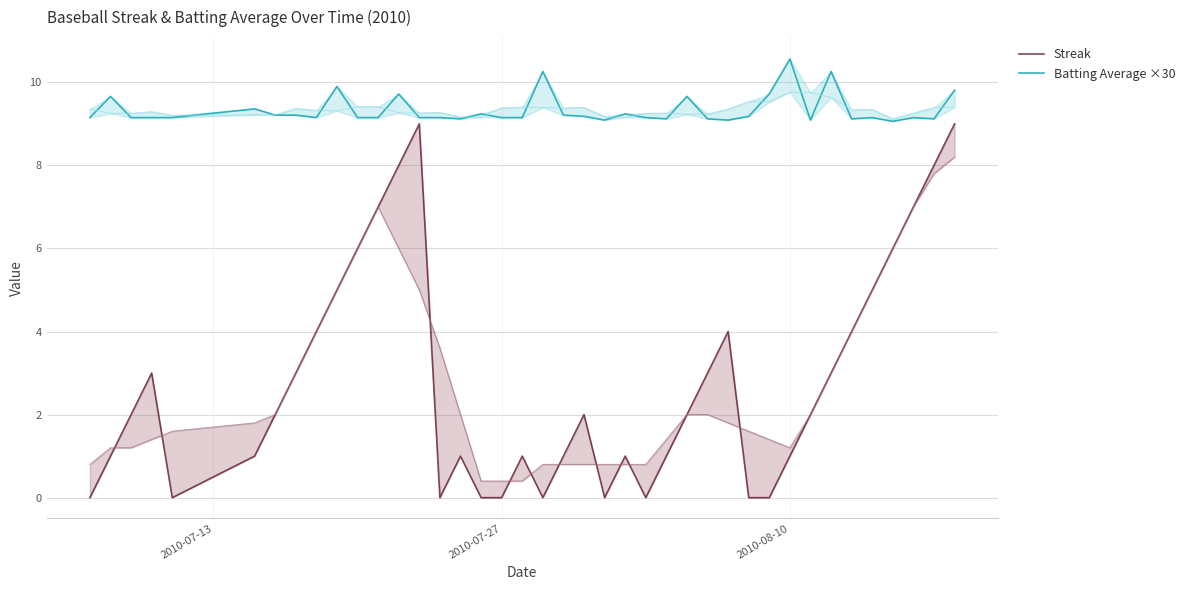

Is the value of Batting Average ×30 at 37 greater than the value of Streak at 25?

Yes